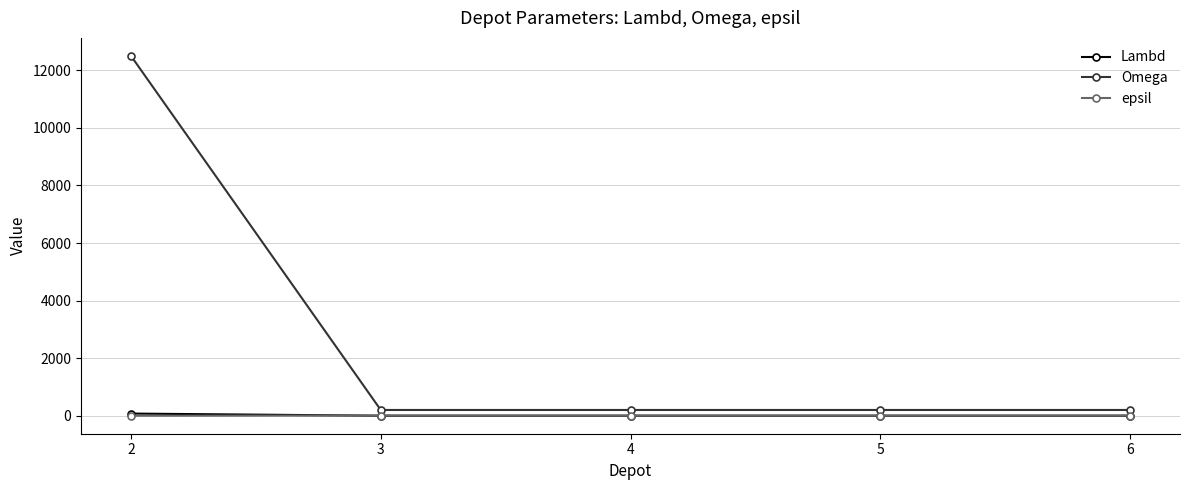

At which label does Omega reach its peak?

2